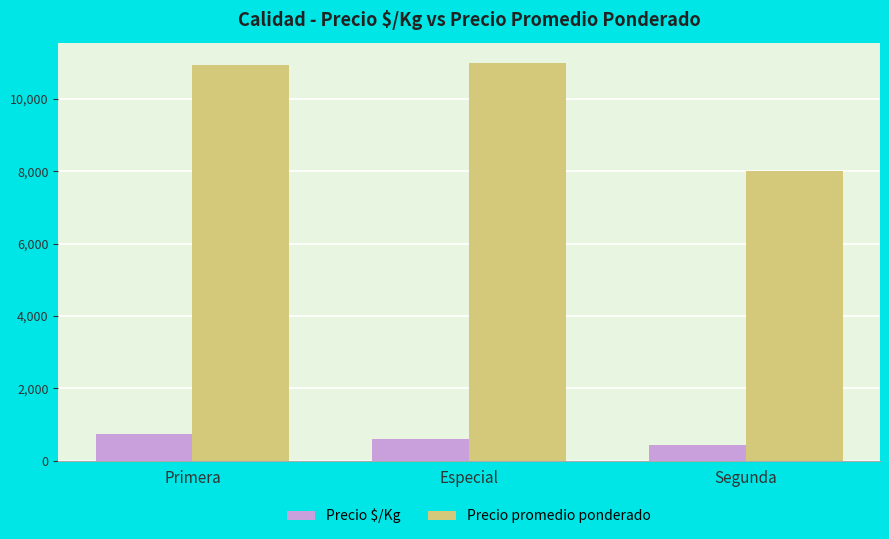

Count the number of categories in the chart.

3